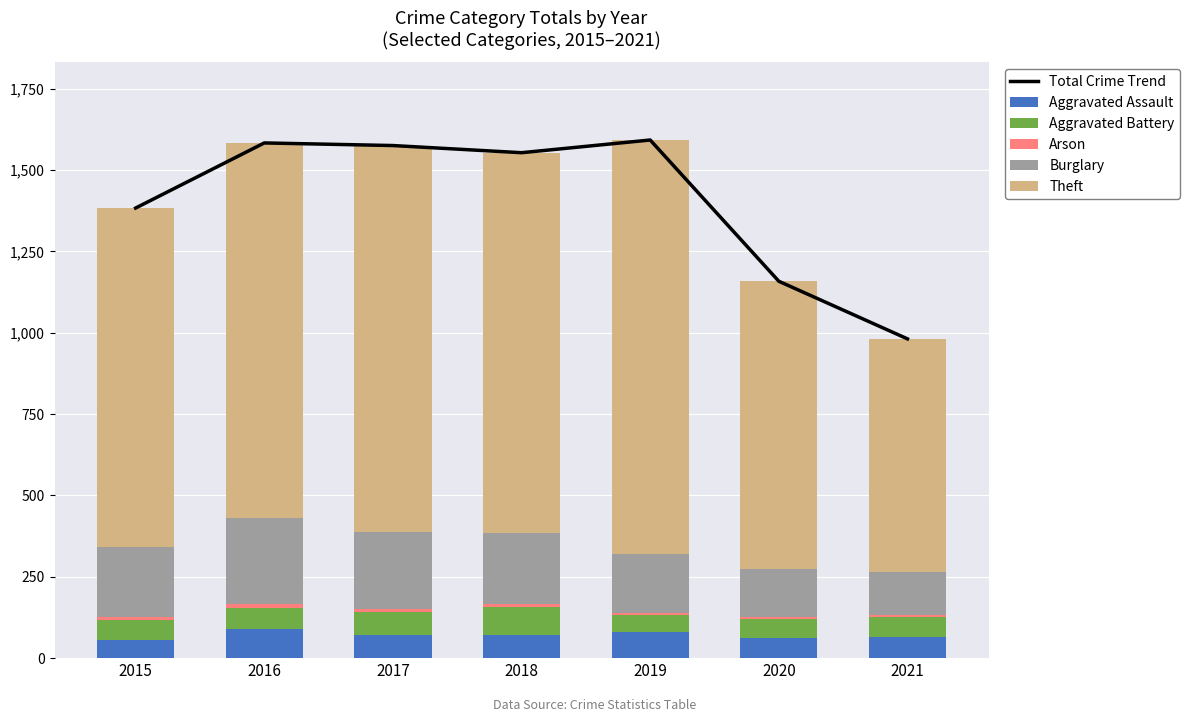

At which label does Arson reach its minimum?

2019